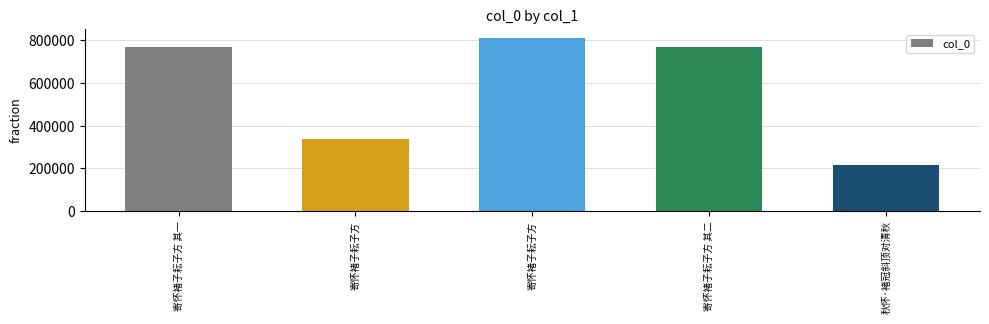

What is the sum of all values?

2905358